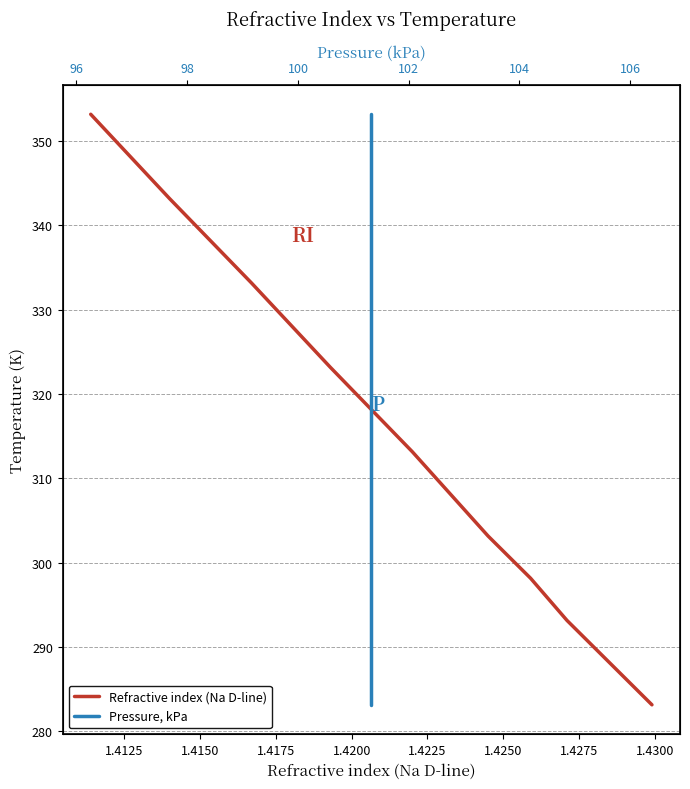

How many lines are shown in the chart?

2